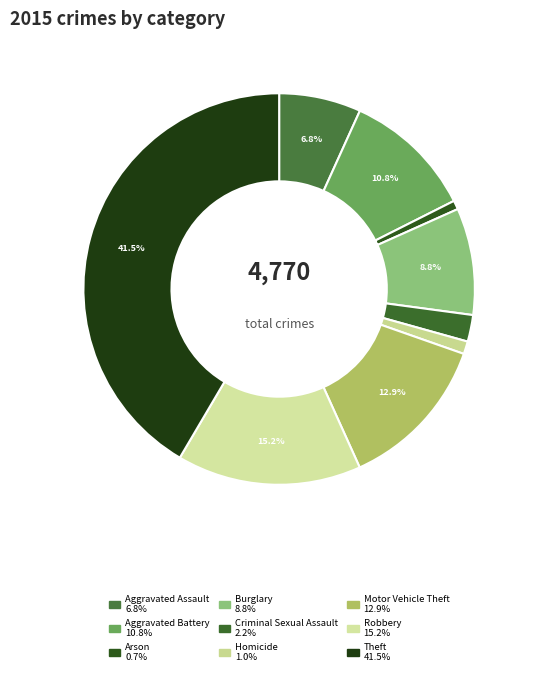

Which slice is the largest?

Theft